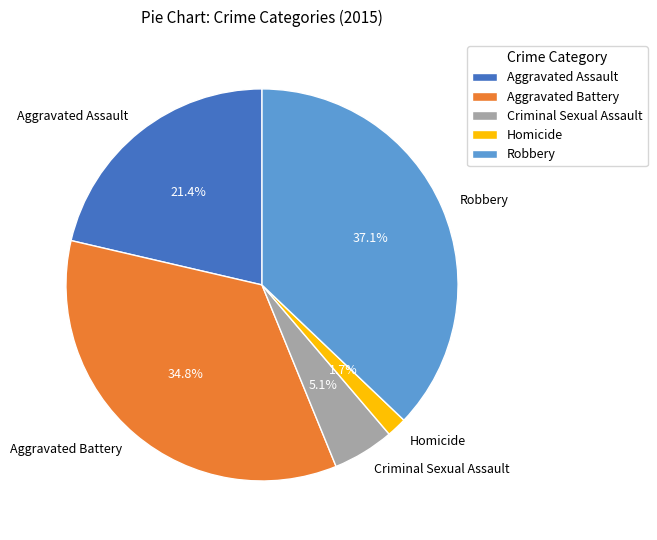

Approximately how many times larger is the value at Robbery compared to Aggravated Assault?

1.7